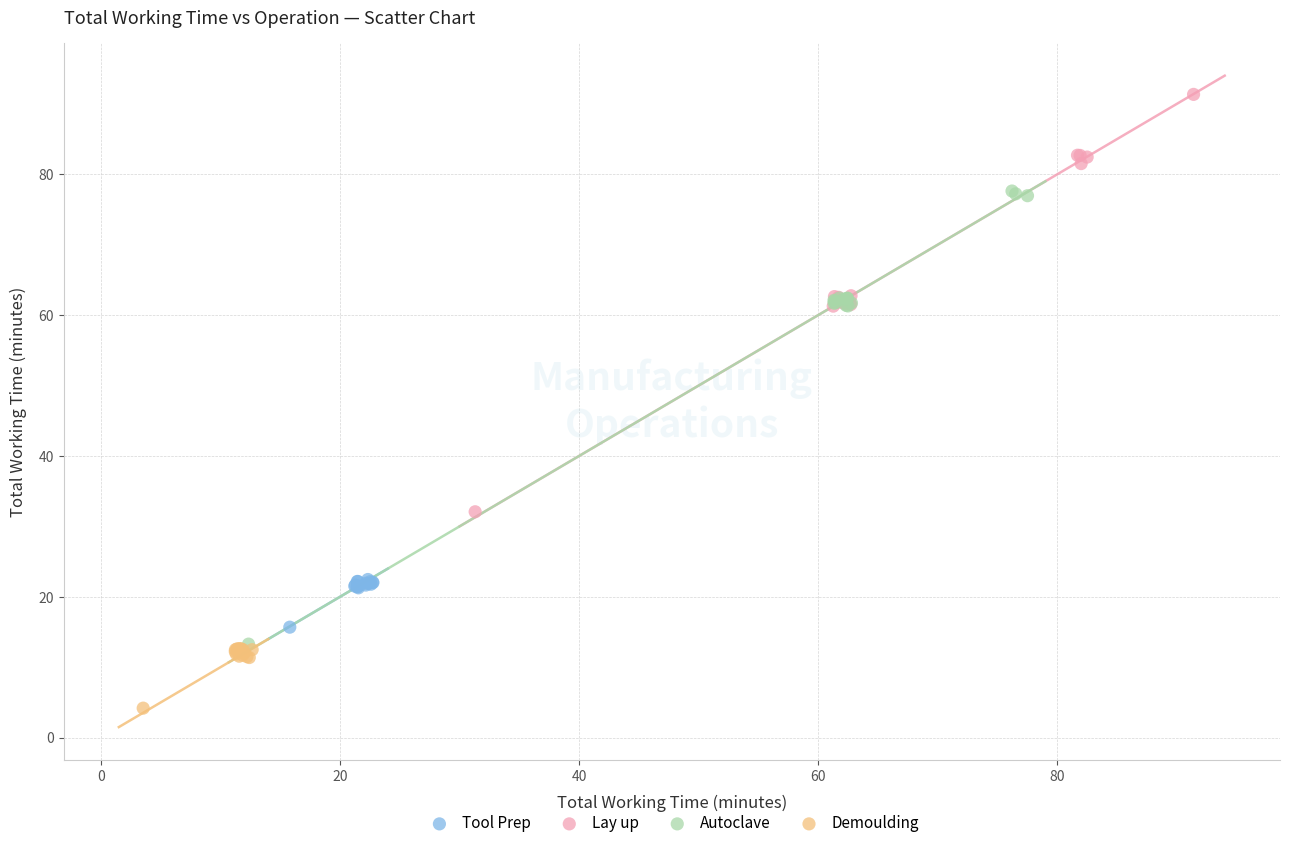

Which series has the widest spread of Y values?

Autoclave